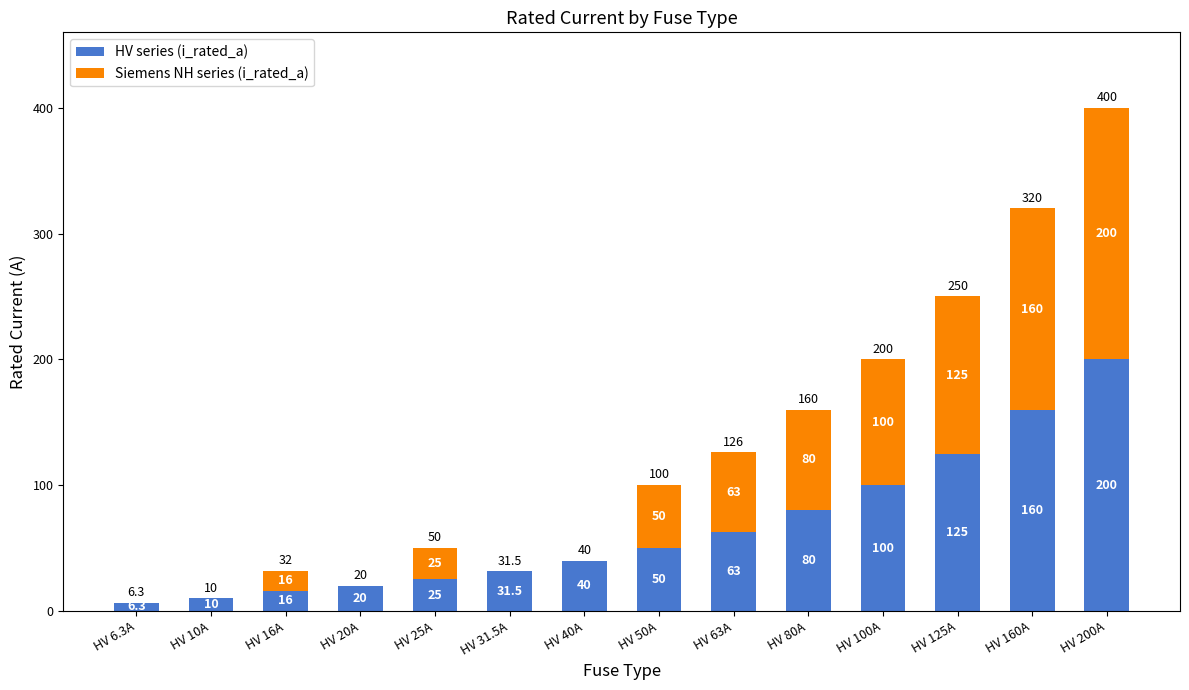

At which label is HV series (i_rated_a) closest to 103?

HV 100A